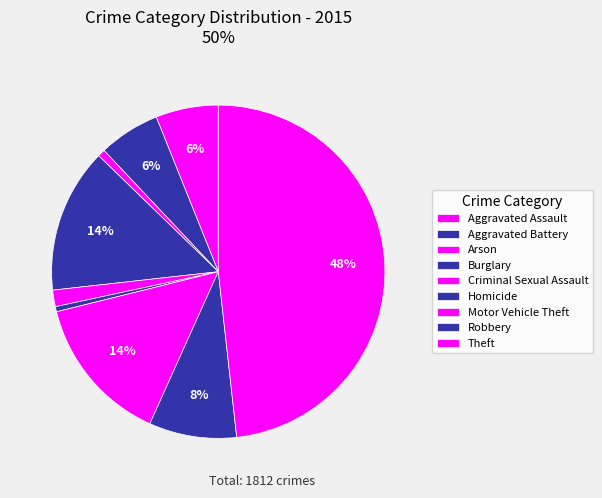

What is the ratio of the value at Motor Vehicle Theft to the value at Homicide?

29.0